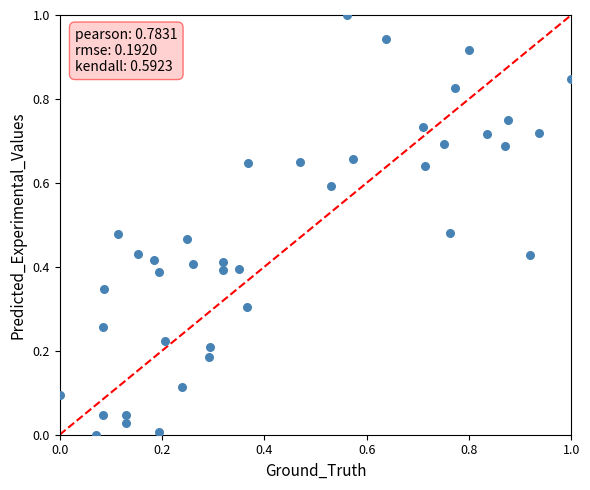

What is the range of X values (max minus min)?

1.0